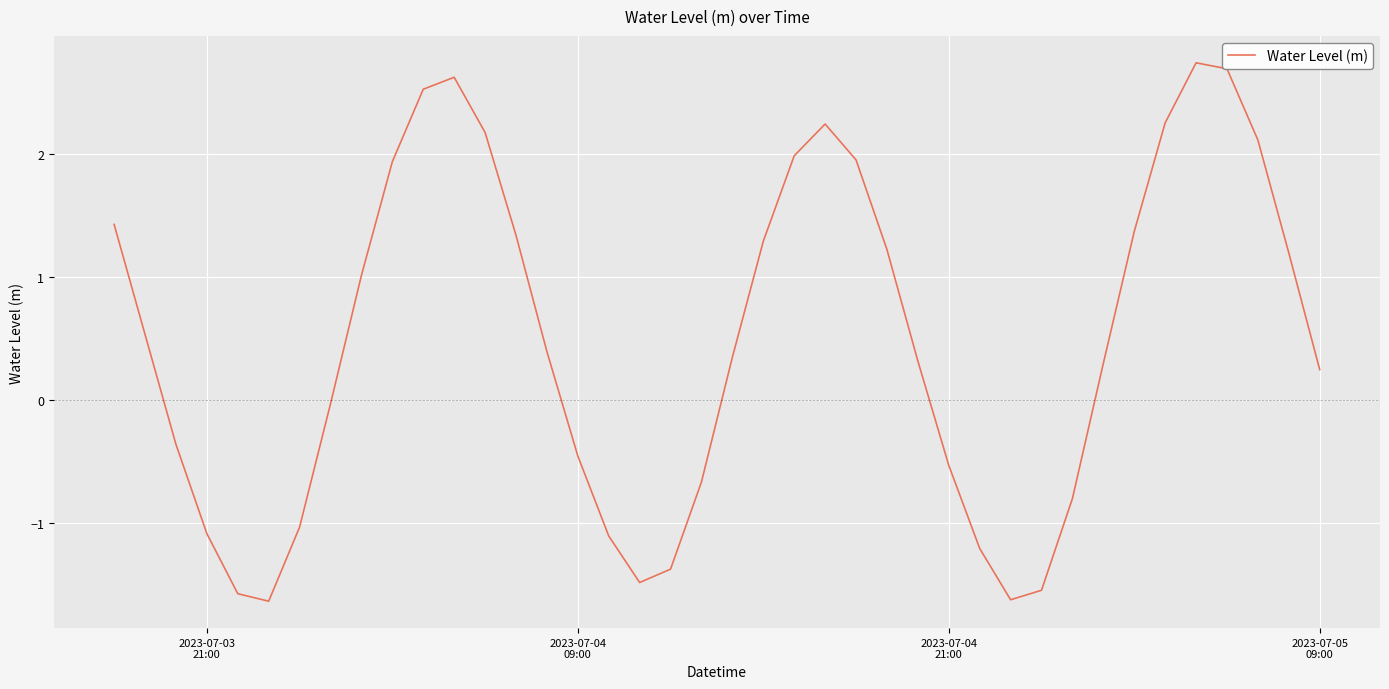

How many lines are shown in the chart?

1